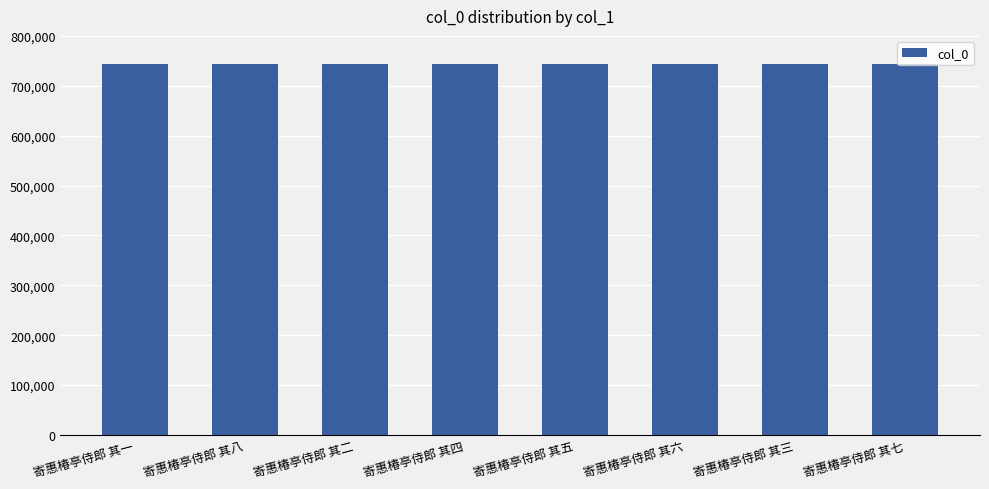

What is the difference between the values at 寄惠椿亭侍郎 其三 and 寄惠椿亭侍郎 其六?

3